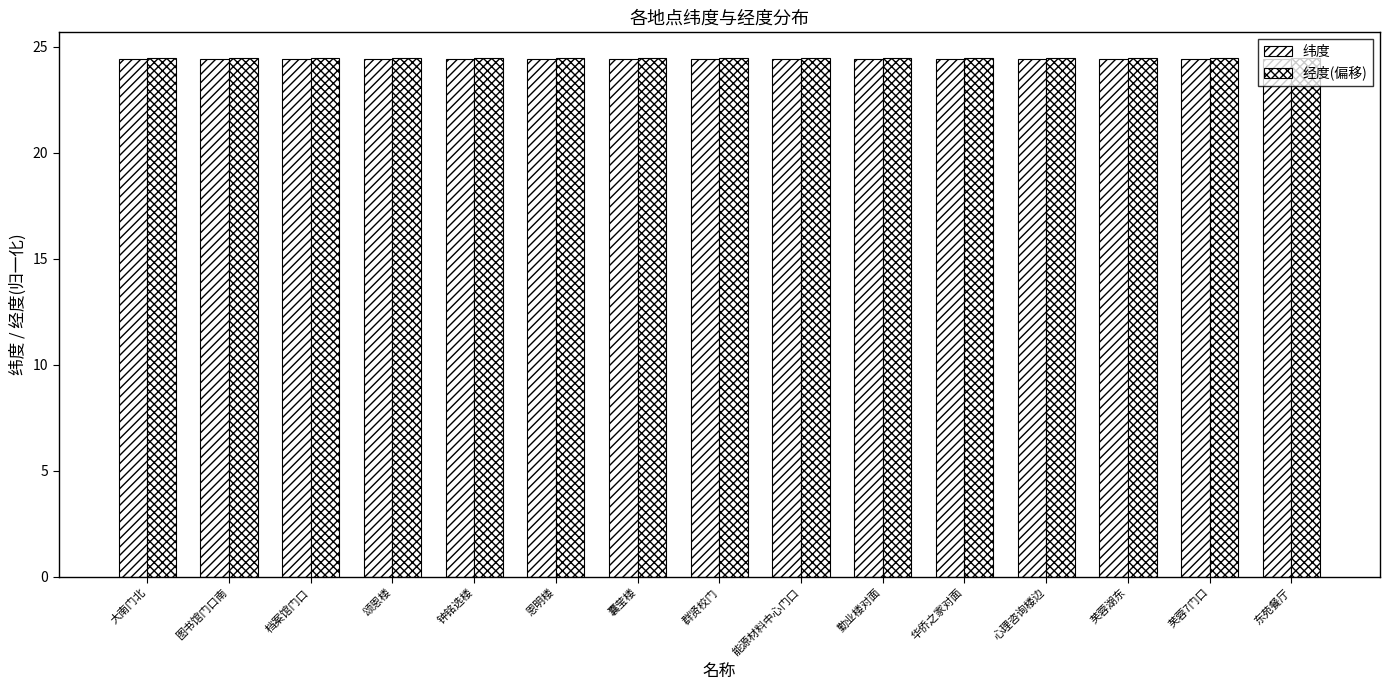

Count the number of categories in the chart.

15